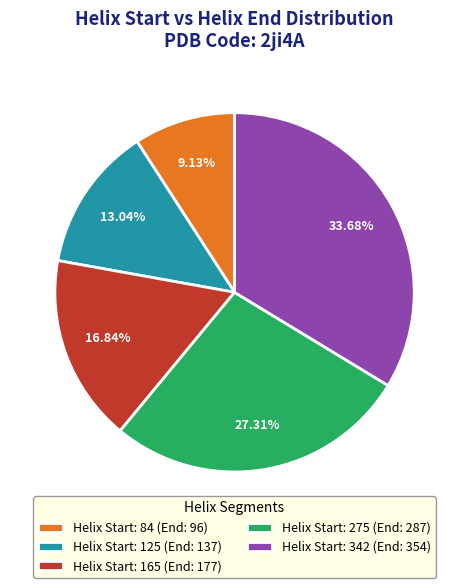

Which slice is the smallest?

Helix Start: 84 (End: 96)